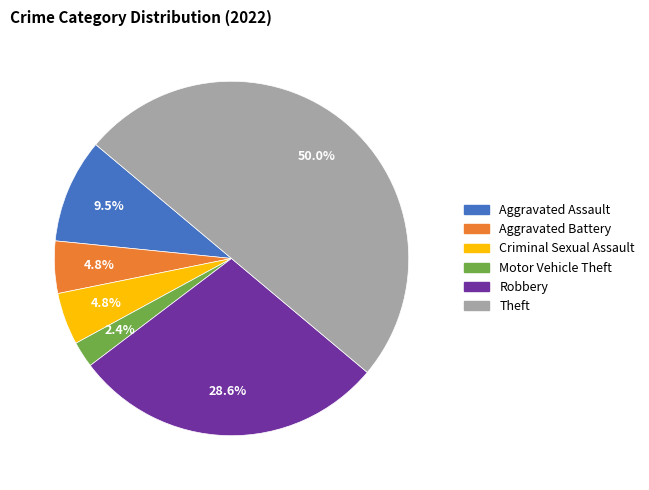

Does Aggravated Assault represent more than half of the total?

No